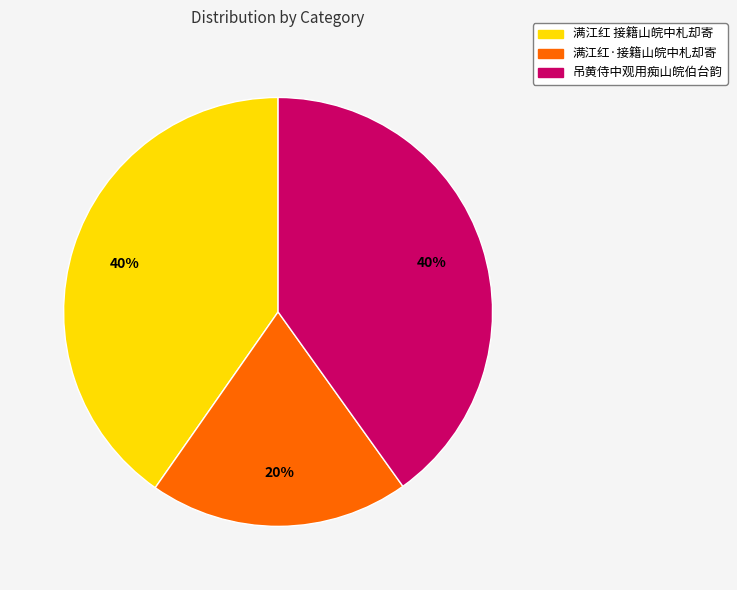

Between 满江红 接籍山皖中札却寄 and 满江红·接籍山皖中札却寄, which is larger?

满江红 接籍山皖中札却寄